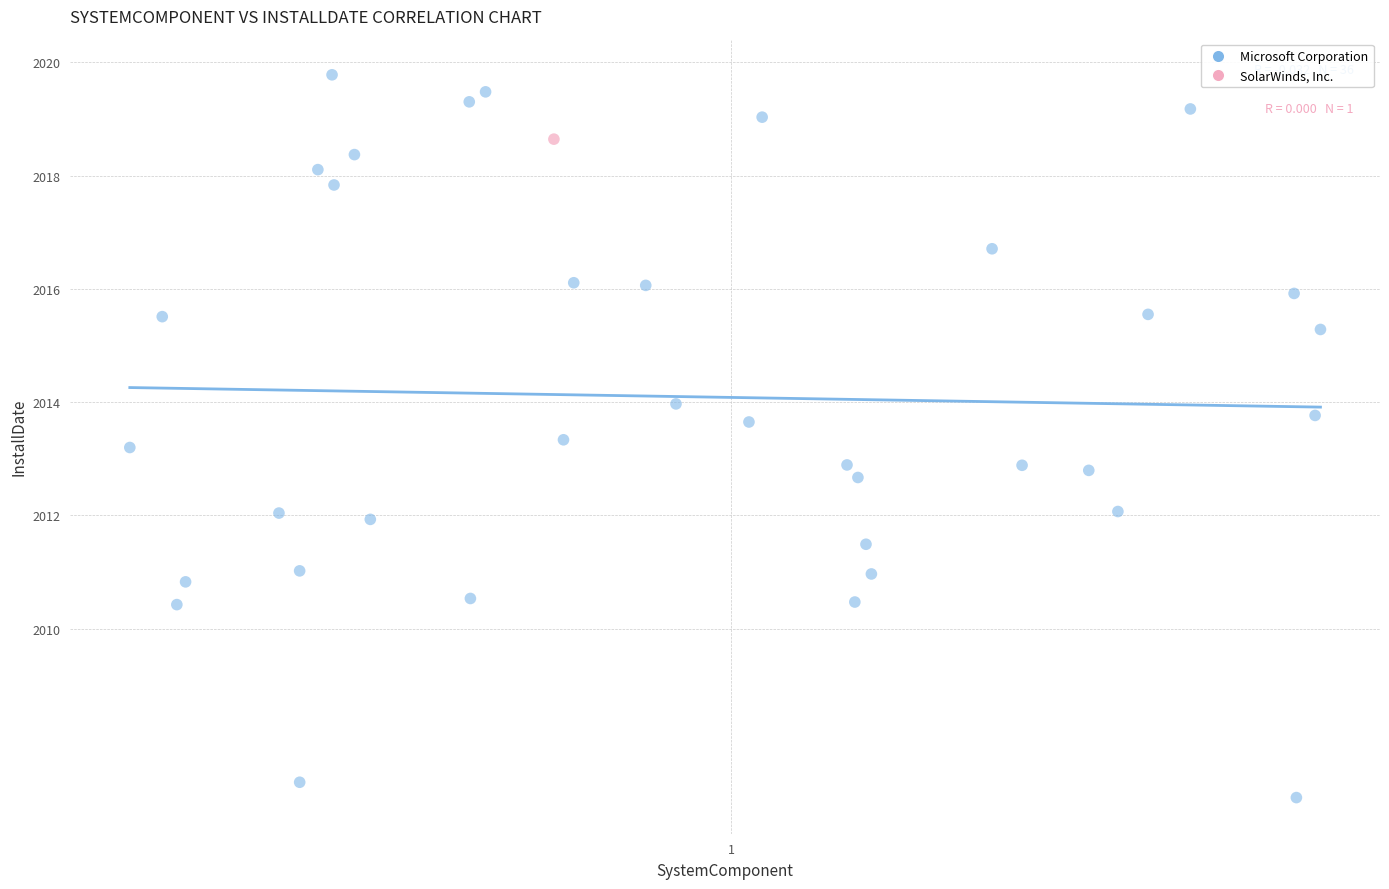

What are all the series names shown in the legend?

Microsoft Corporation, SolarWinds, Inc.